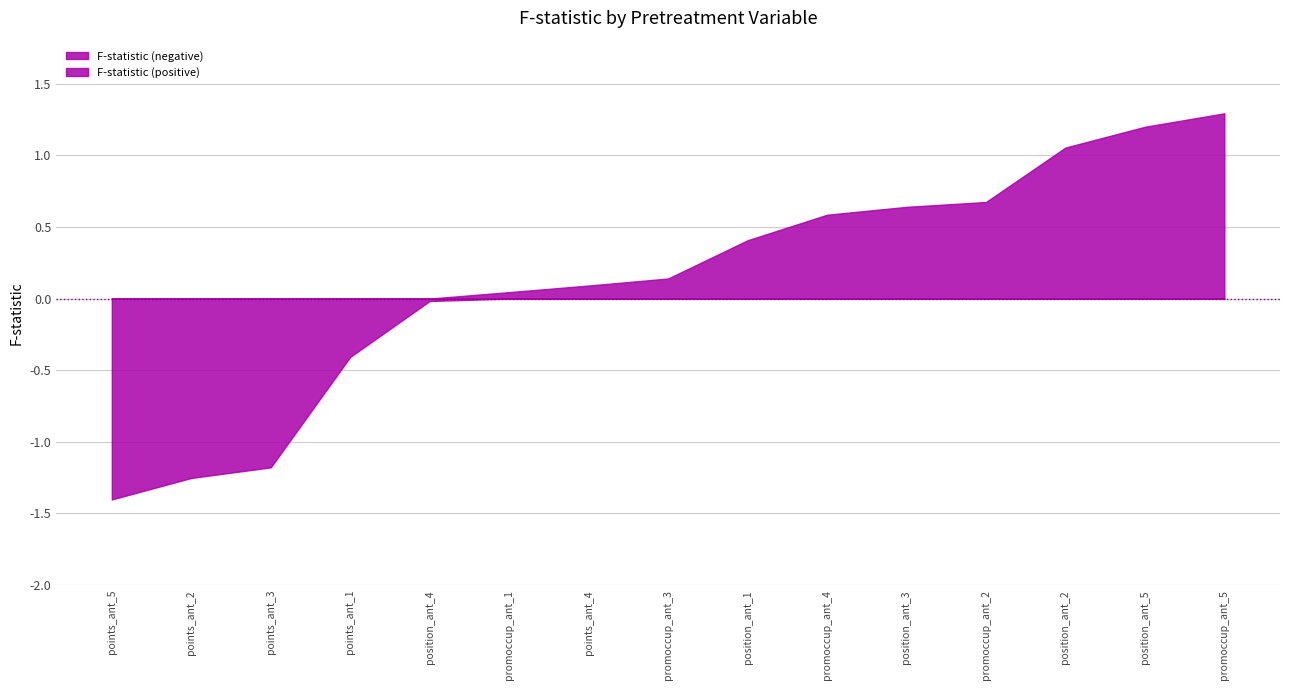

Where is the data nearest to the value 0?

position_ant_4